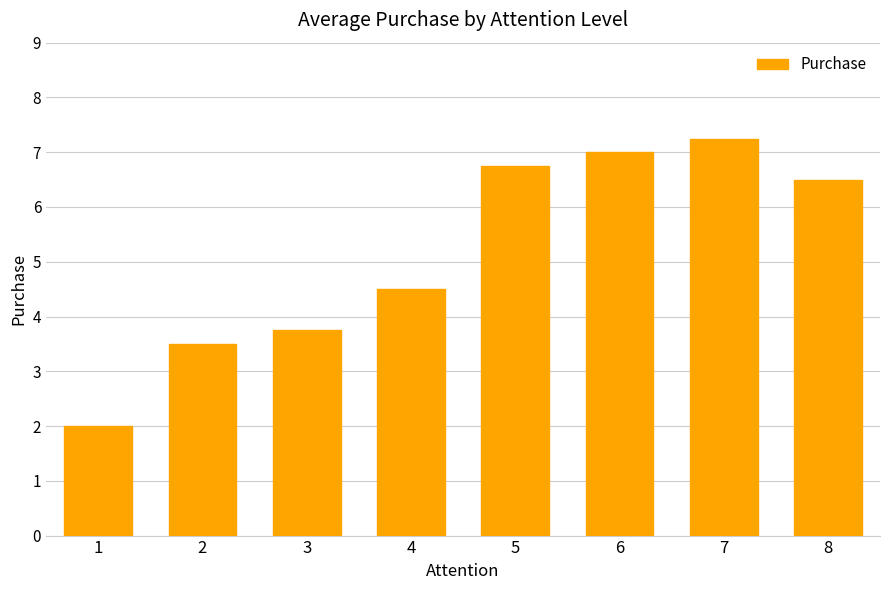

List the labels in order of value, largest first.

7, 6, 5, 8, 4, 3, 2, 1